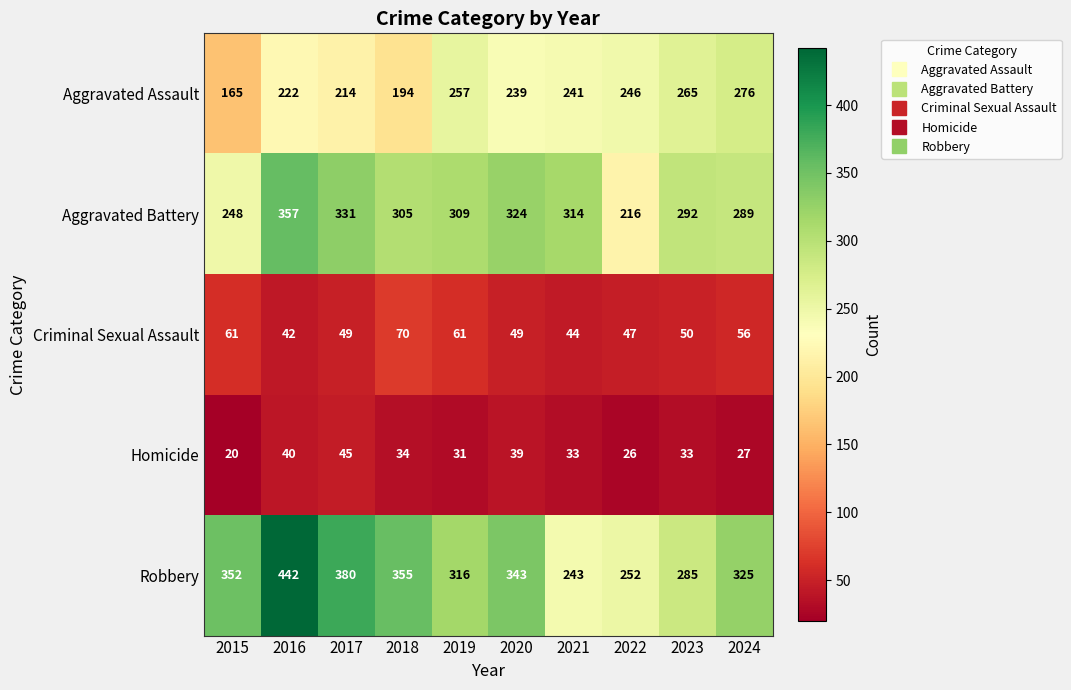

At which category does the chart reach its minimum across all series?

2015